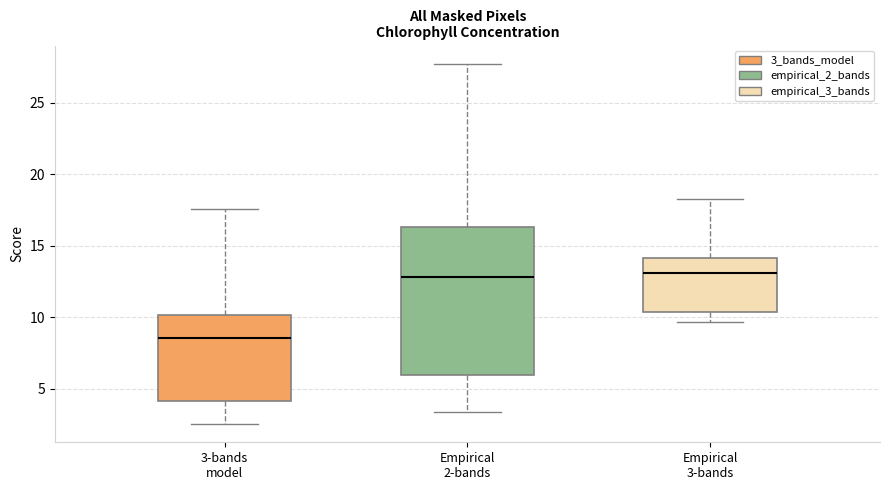

Reading left to right, read every box against the y-axis: the position of its median line, the range the box covers, and the ends of its whiskers. The values are not printed on the chart, so give them approximately, as read against the axis.

3-bands model: median 8.5, box 4.0 to 10.0, whiskers 2.5 to 17.5
Empirical 2-bands: median 13.0, box 6.0 to 16.5, whiskers 3.5 to 27.5
Empirical 3-bands: median 13.0, box 10.5 to 14.0, whiskers 9.5 to 18.5